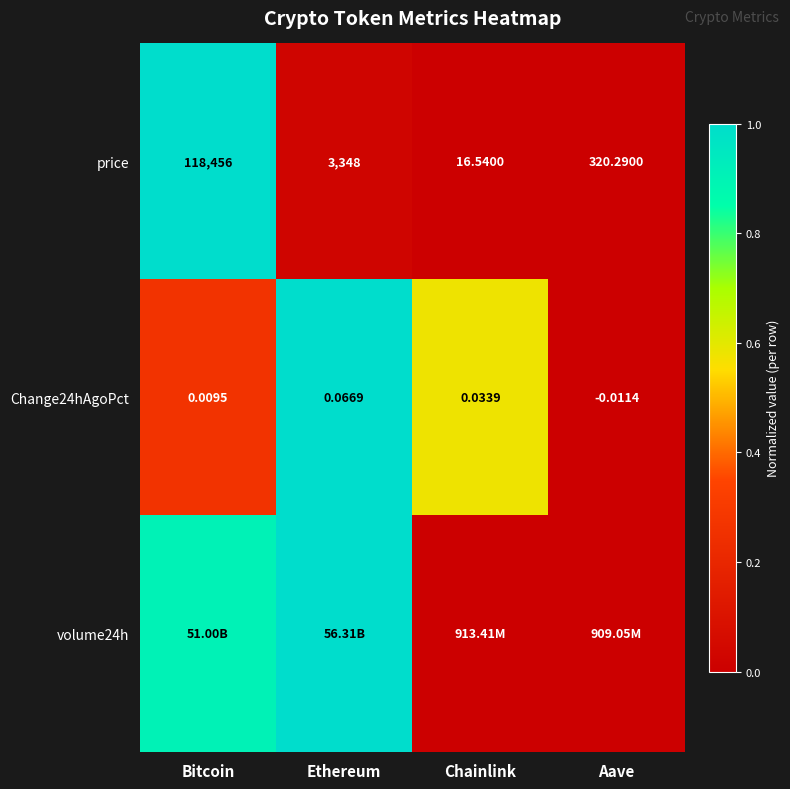

At which label does Change24hAgoPct first exceed 0?

Bitcoin